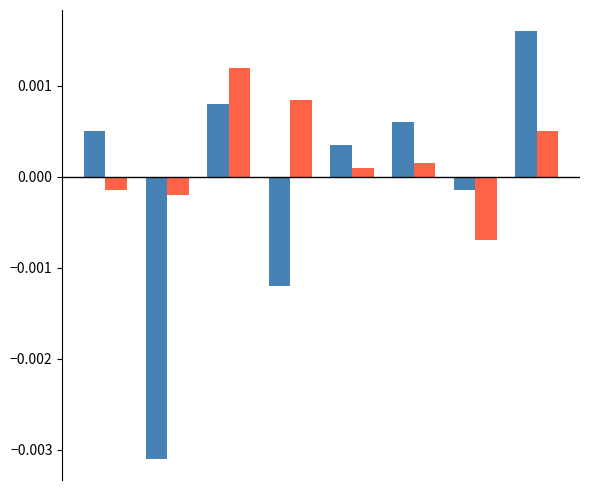

How many series are shown in this chart?

2